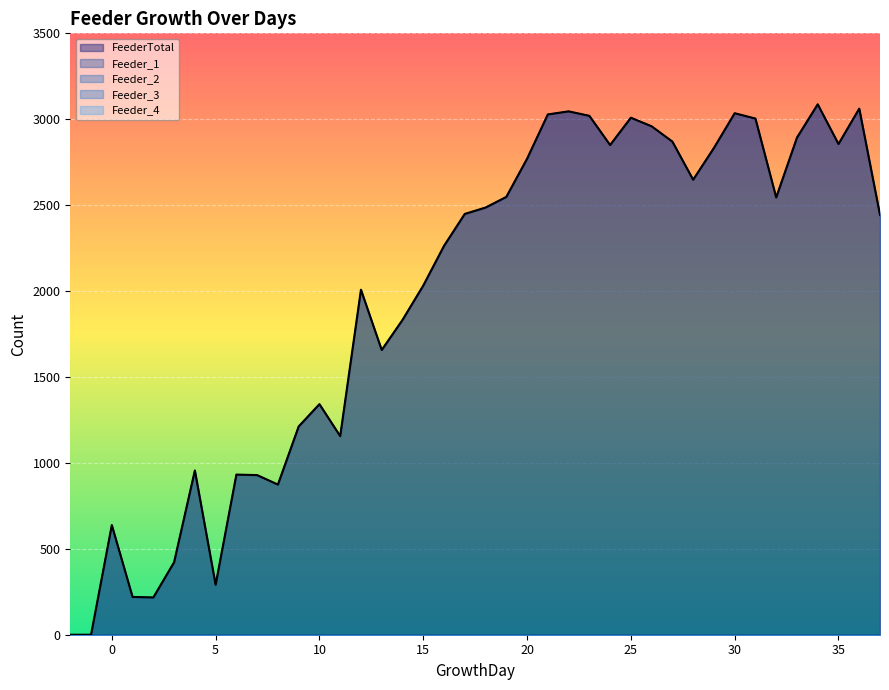

Reading left to right, list all the values displayed in this chart.

FeederTotal: 0	0	638	220	217	422	956	291	932	929	874	1212	1342	1156	2008	1657	1832	2032	2263	2449	2486	2548	2770	3028	3046	3020	2850	3009	2959	2870	2648	2833	3035	3004	2545	2893	3087	2856	3062	2443
Feeder_1: 0	0	638	220	217	422	956	291	932	929	874	1212	1342	1156	2008	1657	1832	2032	2263	2449	2486	2548	2770	3028	3046	3020	2850	3009	2959	2870	2648	2833	3035	3004	2545	2893	3087	2856	3062	2443
Feeder_2: 0	0	0	0	0	0	0	0	0	0	0	0	0	0	0	0	0	0	0	0	0	0	0	0	0	0	0	0	0	0	0	0	0	0	0	0	0	0	0	0
Feeder_3: 0	0	0	0	0	0	0	0	0	0	0	0	0	0	0	0	0	0	0	0	0	0	0	0	0	0	0	0	0	0	0	0	0	0	0	0	0	0	0	0
Feeder_4: 0	0	0	0	0	0	0	0	0	0	0	0	0	0	0	0	0	0	0	0	0	0	0	0	0	0	0	0	0	0	0	0	0	0	0	0	0	0	0	0